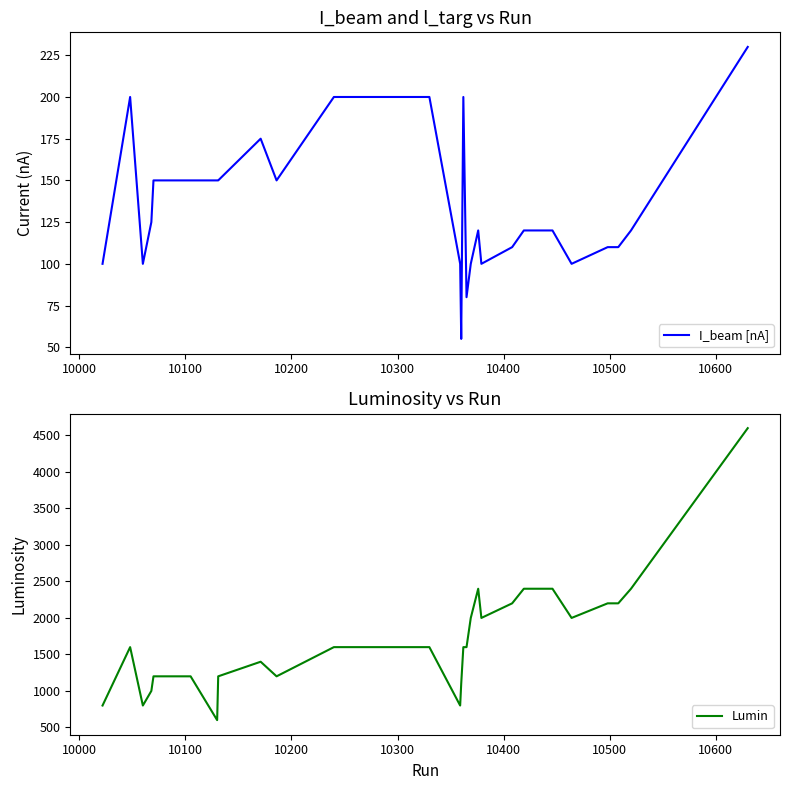

What is the minimum value for I_beam [nA]?

55